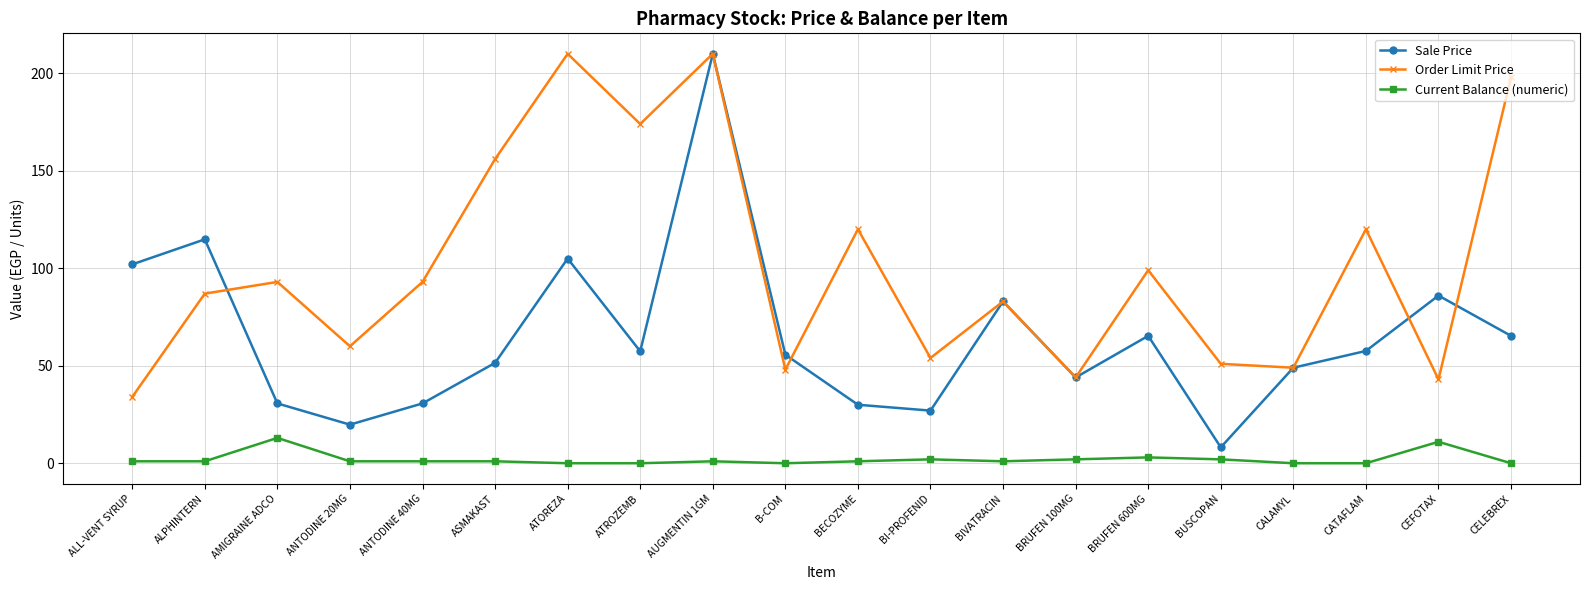

Is it true that Sale Price equals 27.0 at BI-PROFENID?

True